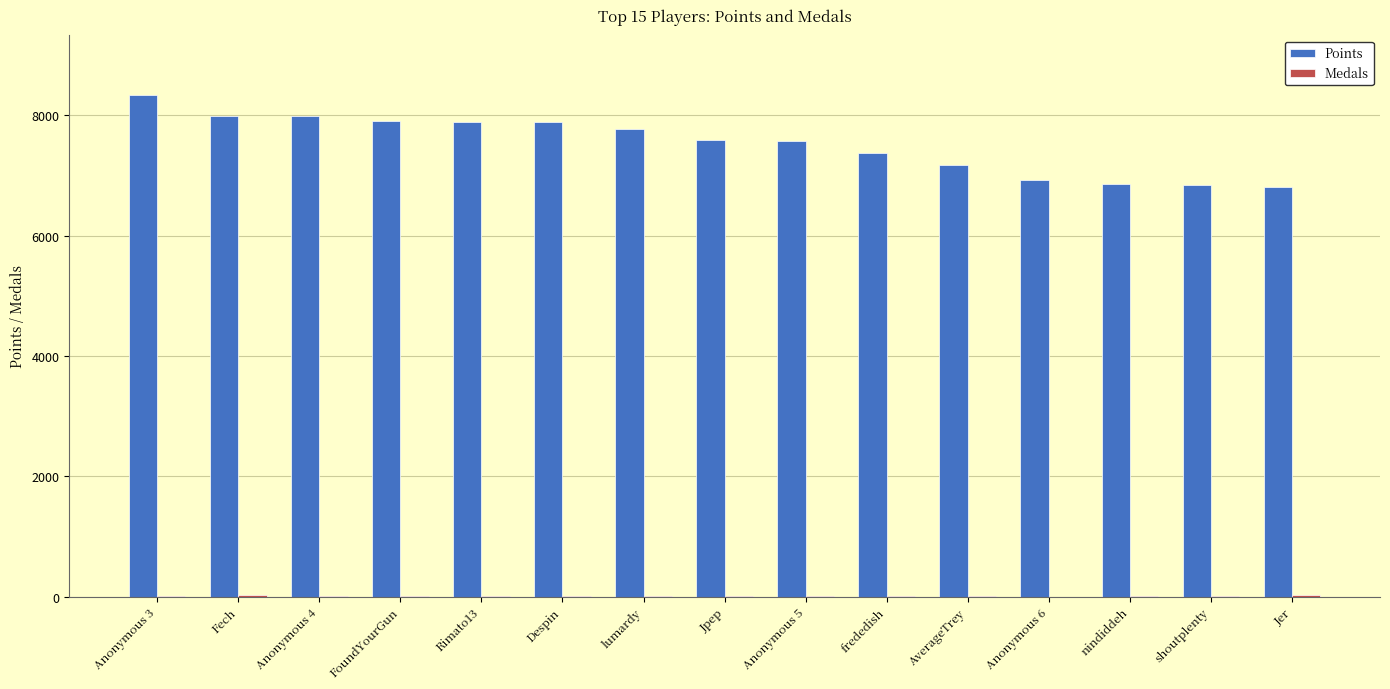

What is the maximum value for Points?

8331